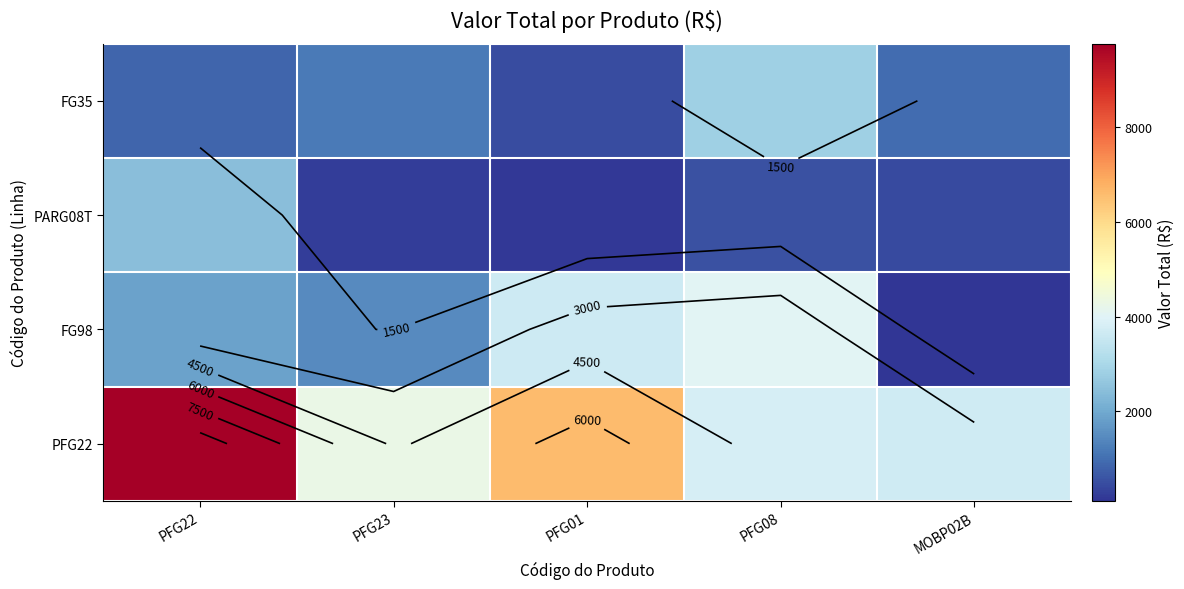

The FG98 series shows 193.2 at MOBP02B. True or false?

False